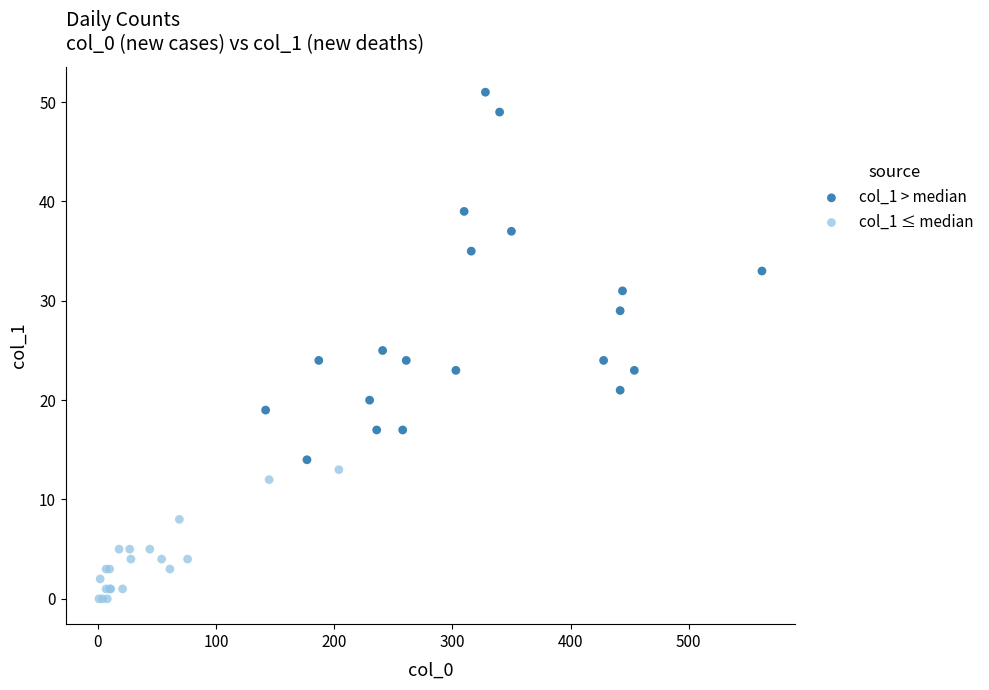

Which series has the widest spread of Y values?

col_1 > median